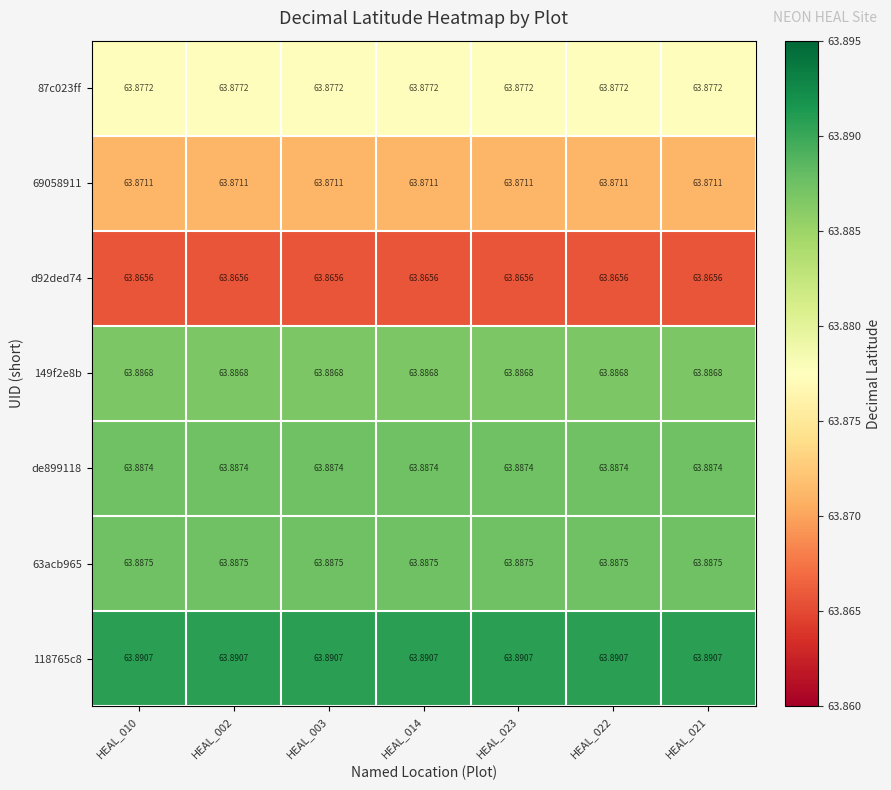

Is the value of 118765c8 at HEAL_014 greater than the value of 87c023ff at HEAL_023?

Yes